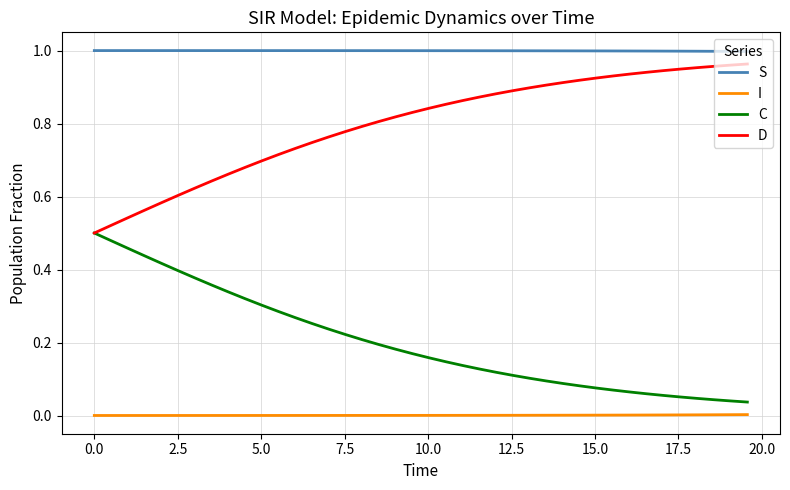

Which series has the largest total across all categories?

S